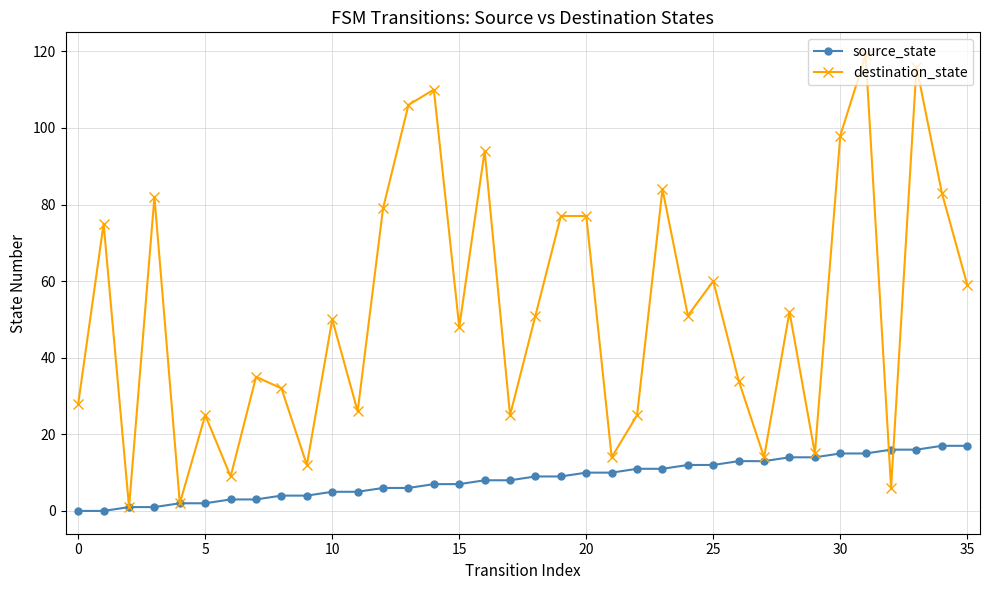

List the series in order of their overall mean, highest first.

destination_state, source_state